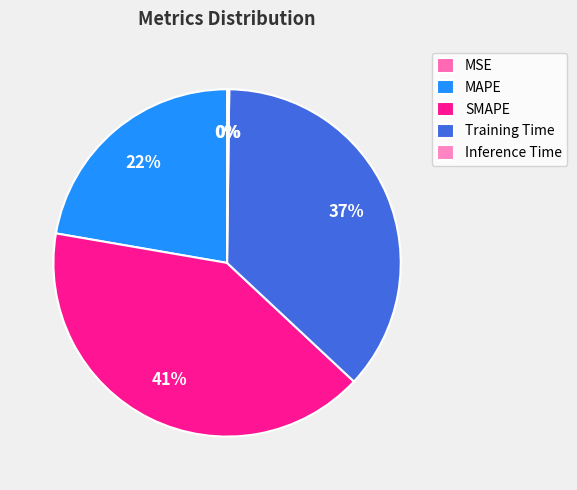

To the nearest percent, what is the average slice percentage?

20%